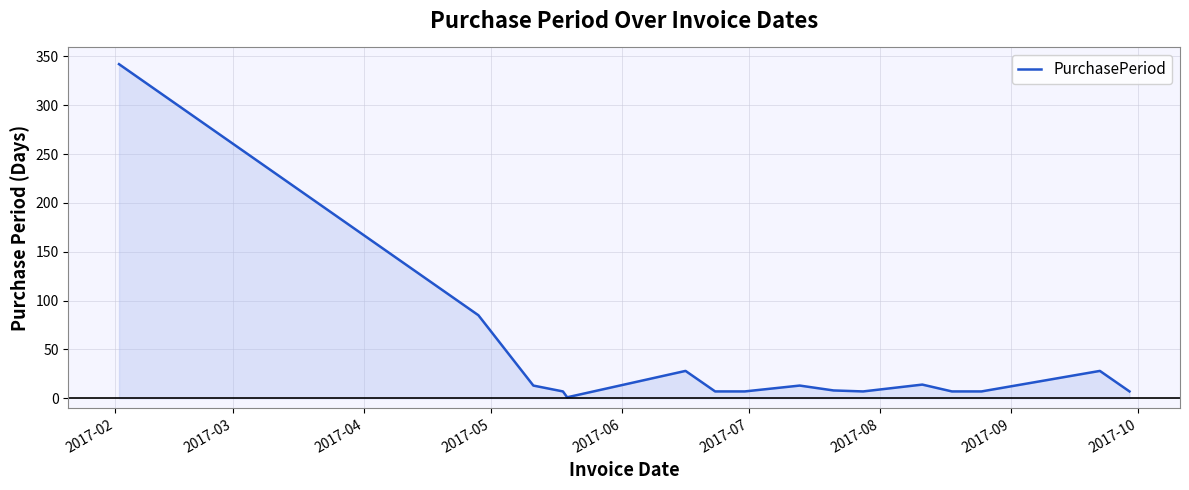

What is the minimum value shown in the chart?

1